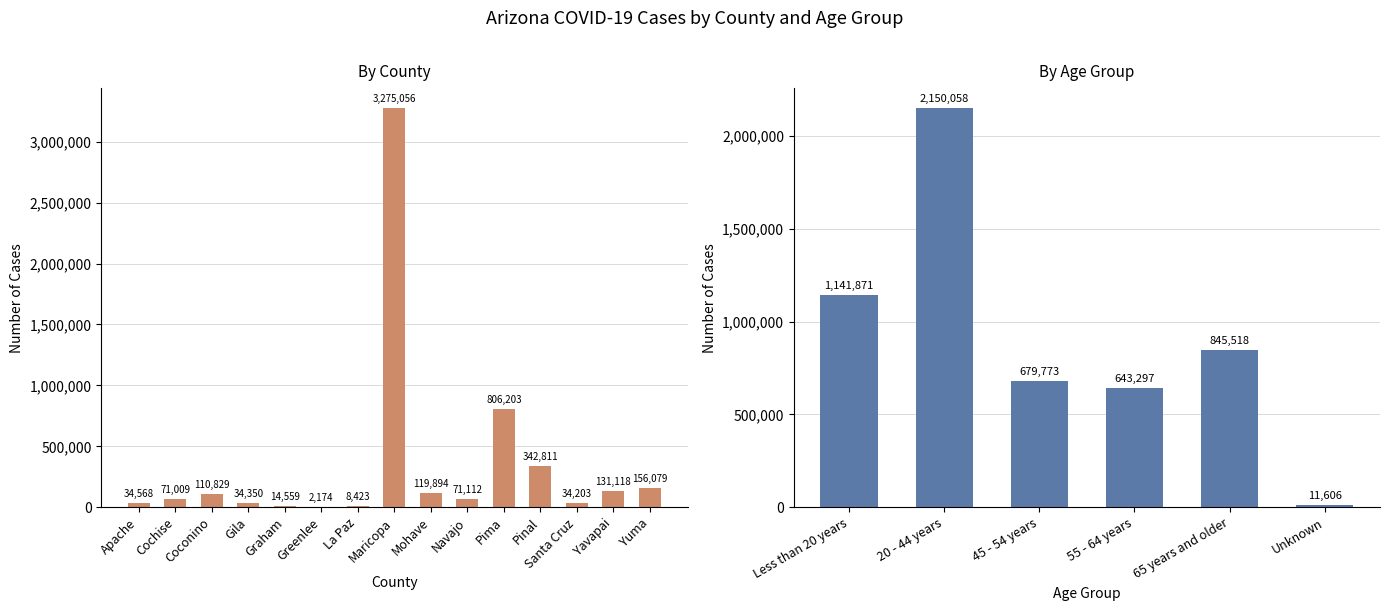

Rank the categories by value from highest to lowest.

Maricopa, Pima, Pinal, Yuma, Yavapai, Mohave, Coconino, Navajo, Cochise, Apache, Gila, Santa Cruz, Graham, La Paz, Greenlee